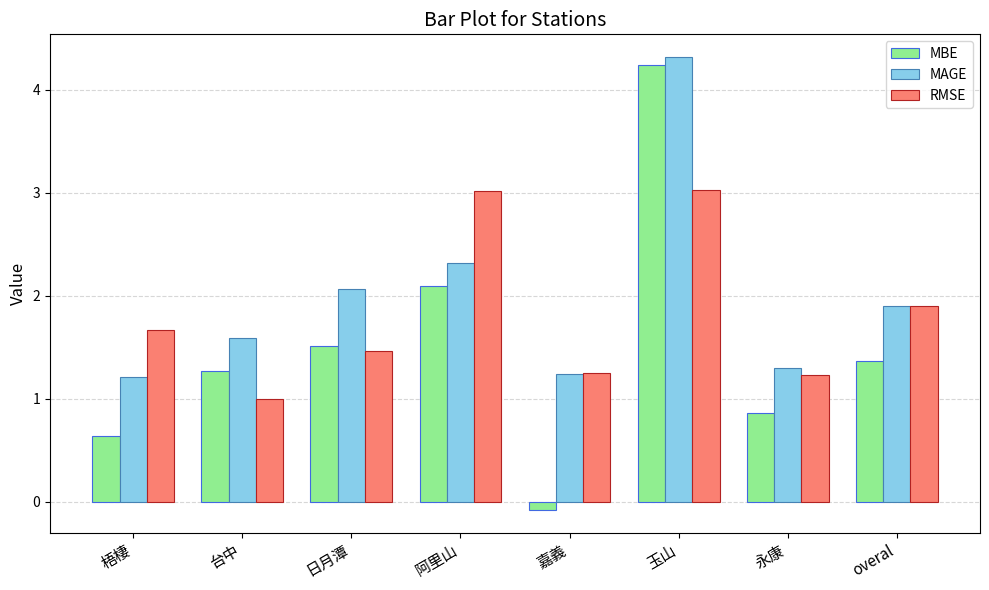

How many groups of bars are there?

8